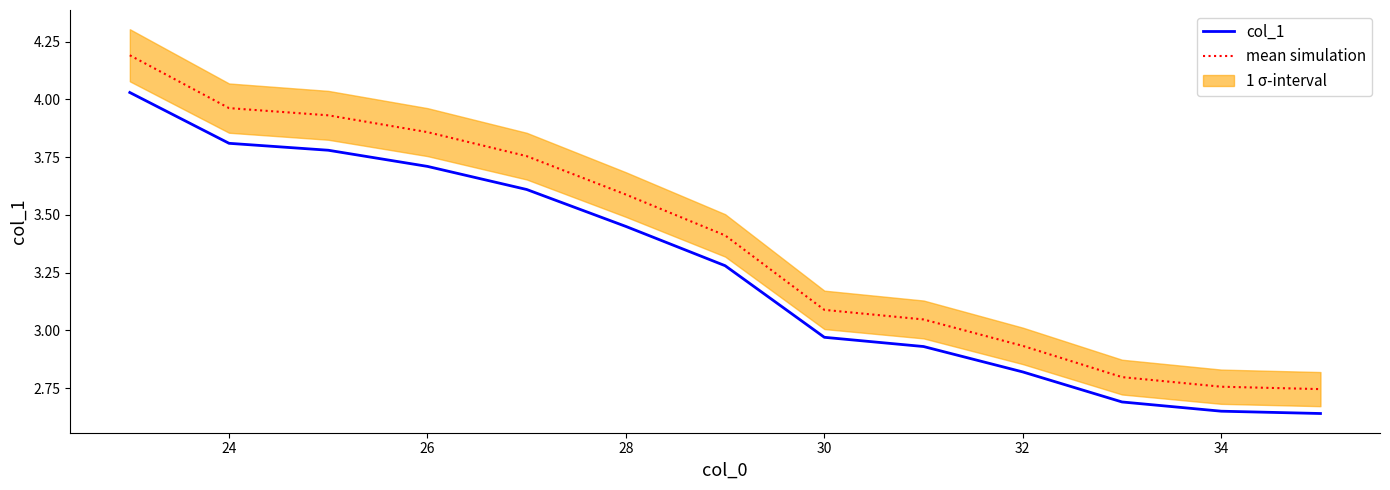

Is the value of mean simulation at 32 greater than the value of col_1 at 26?

No